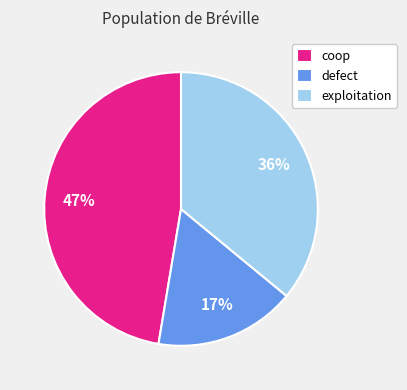

To the nearest percent, what percentage of the pie is defect?

17%